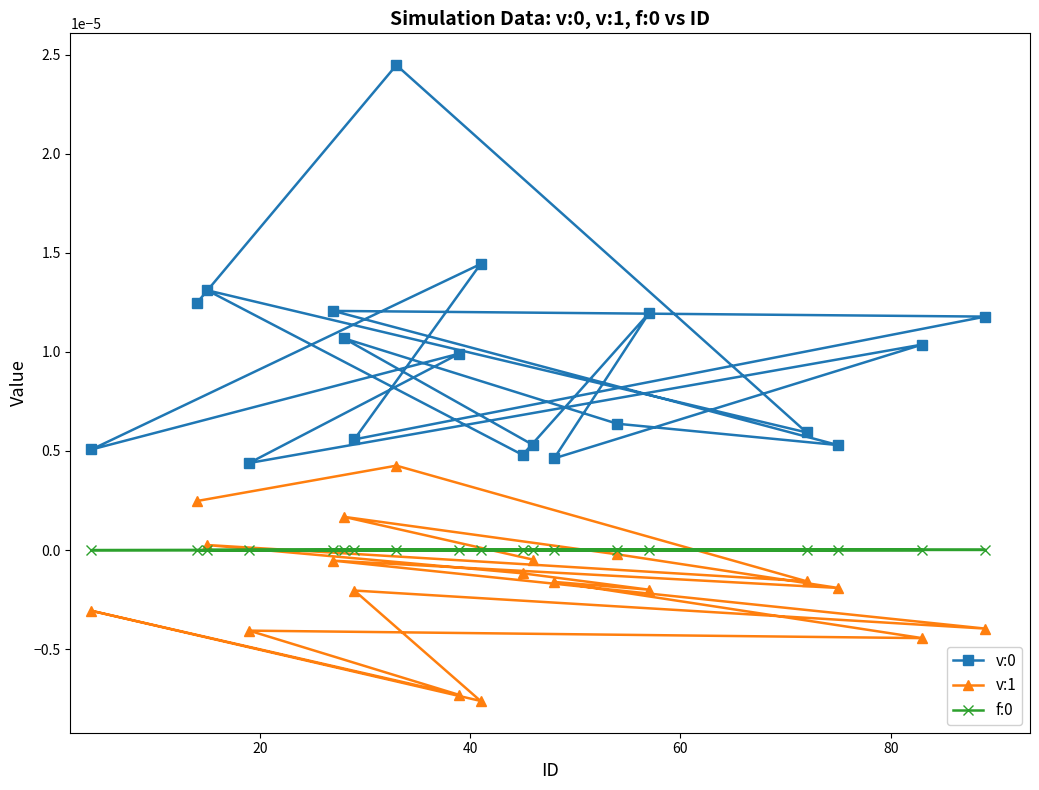

How many data points in v:1 are less than 0?

15